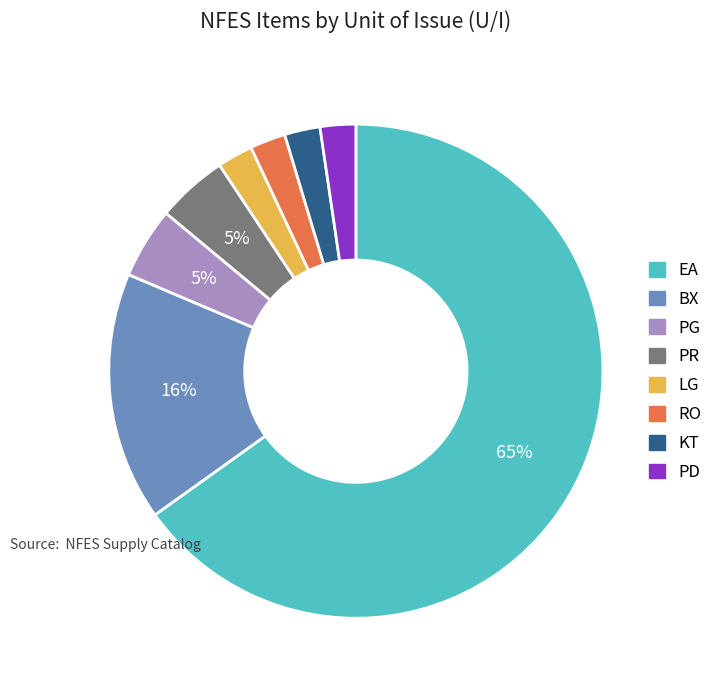

Which category has the biggest portion of the pie?

EA